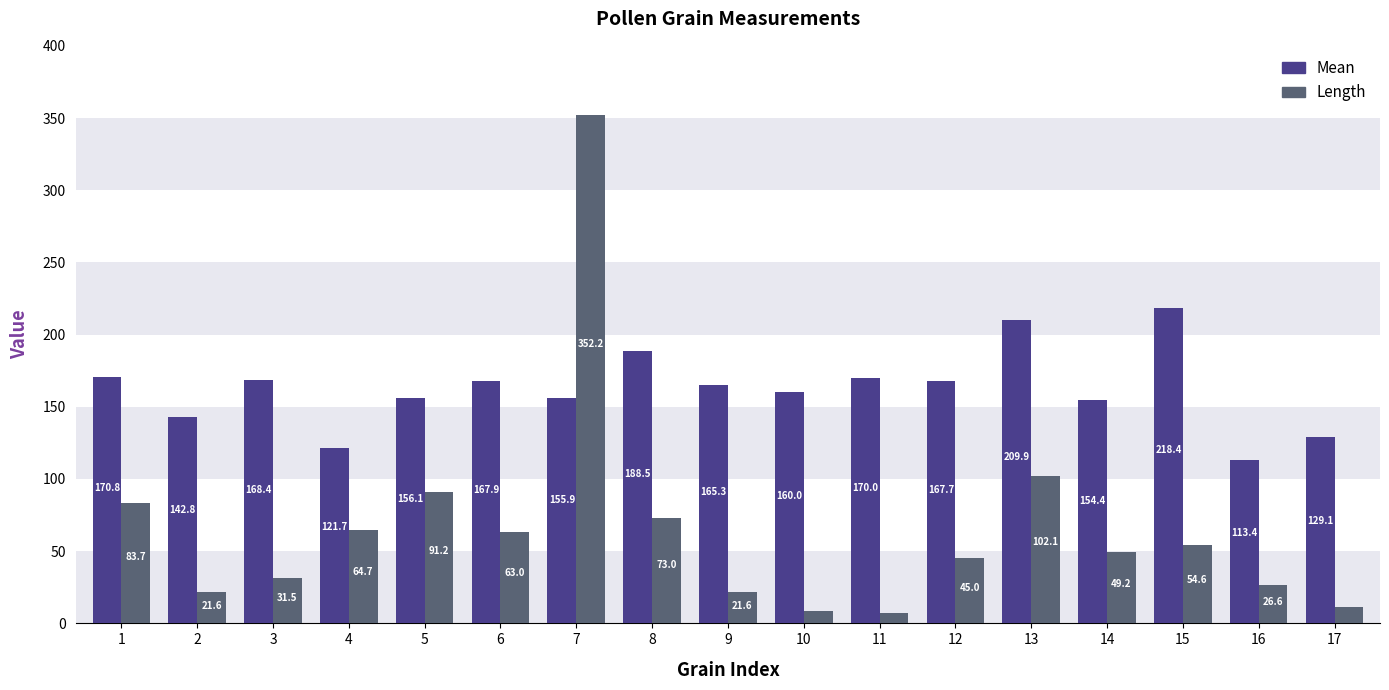

Where is Mean nearest to the value 165?

9